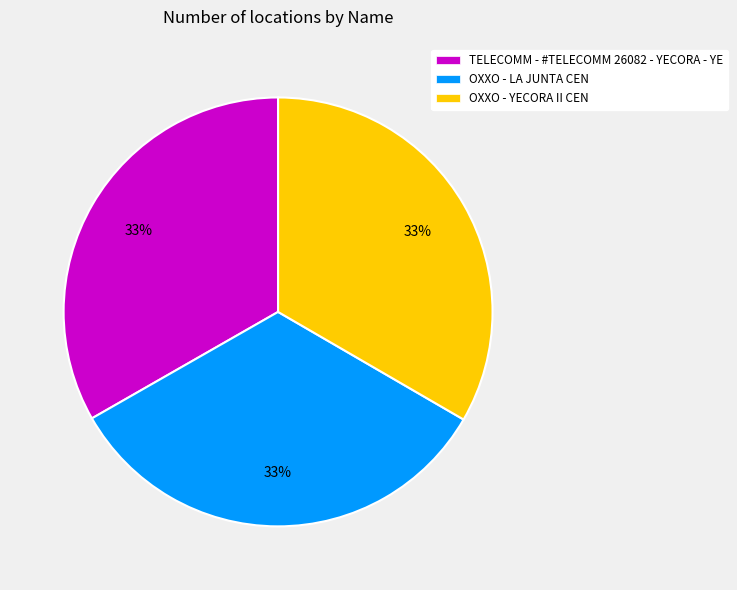

How many segments does this pie chart have?

3